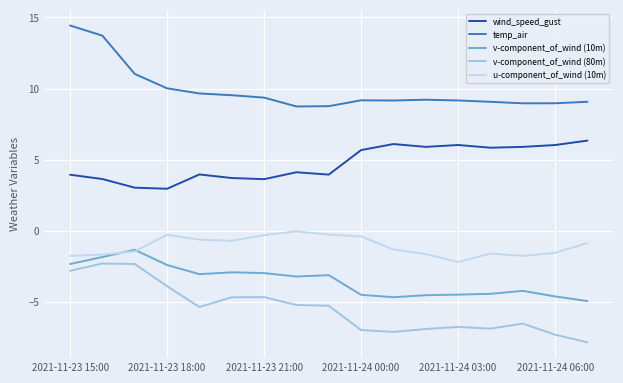

True or false: v-component_of_wind (80m) and u-component_of_wind (10m) intersect in this chart.

False